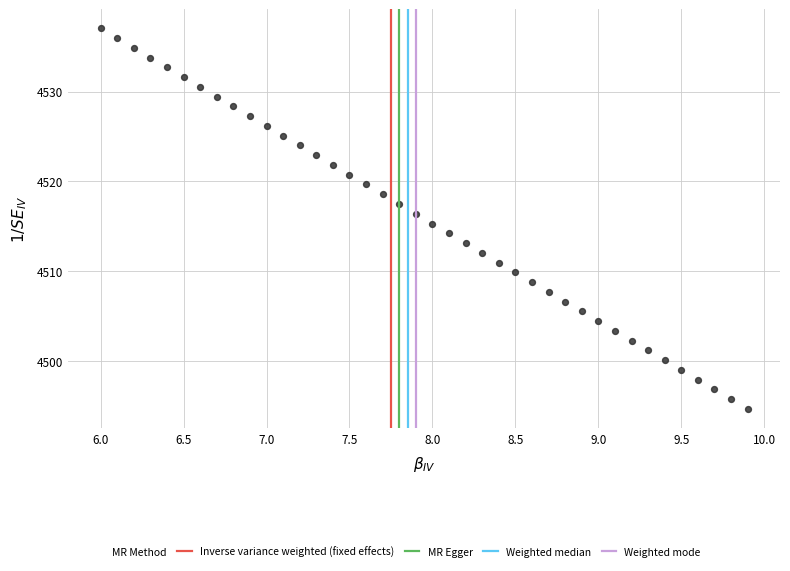

What is the range of X values (max minus min)?

3.9